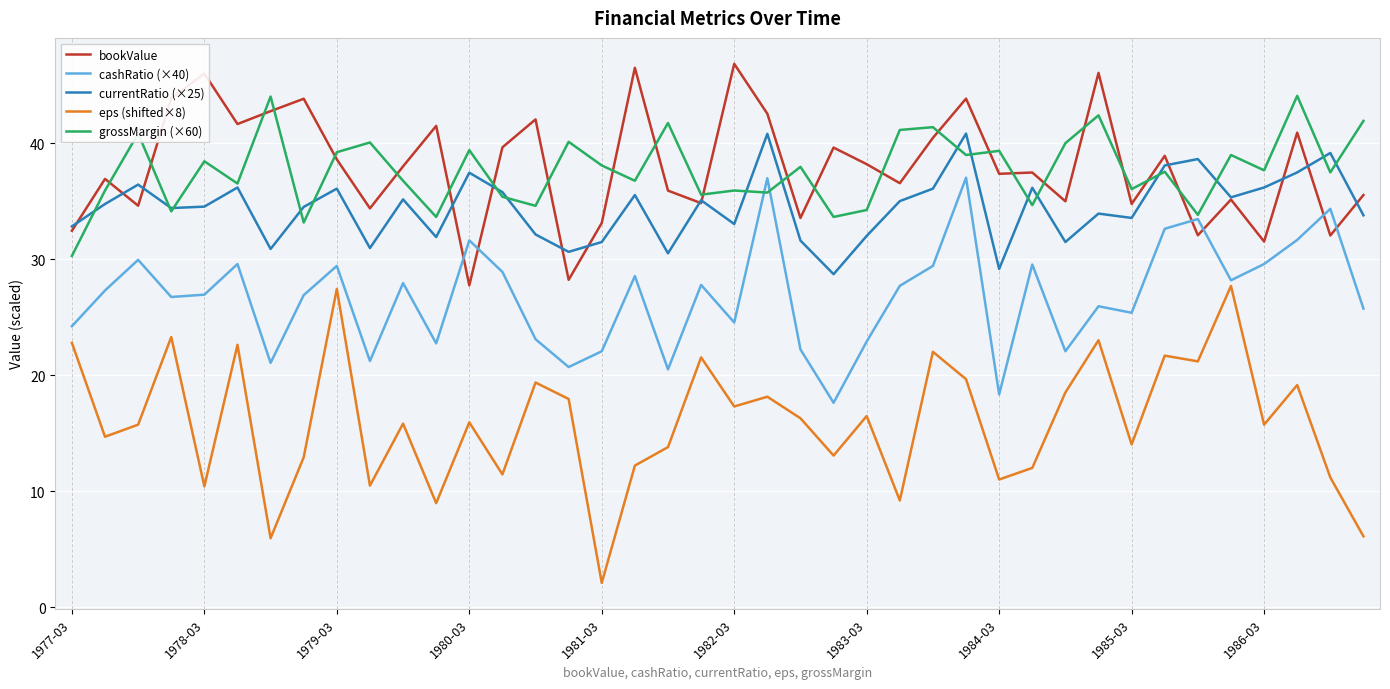

True or false: eps (shifted×8) and bookValue intersect in this chart.

False